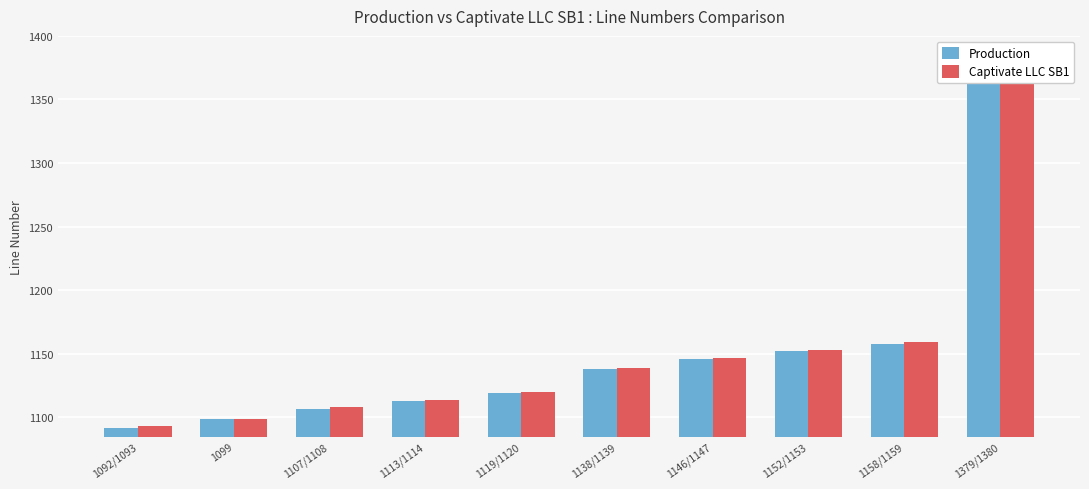

At which category does the chart reach its peak across all series?

1379/1380